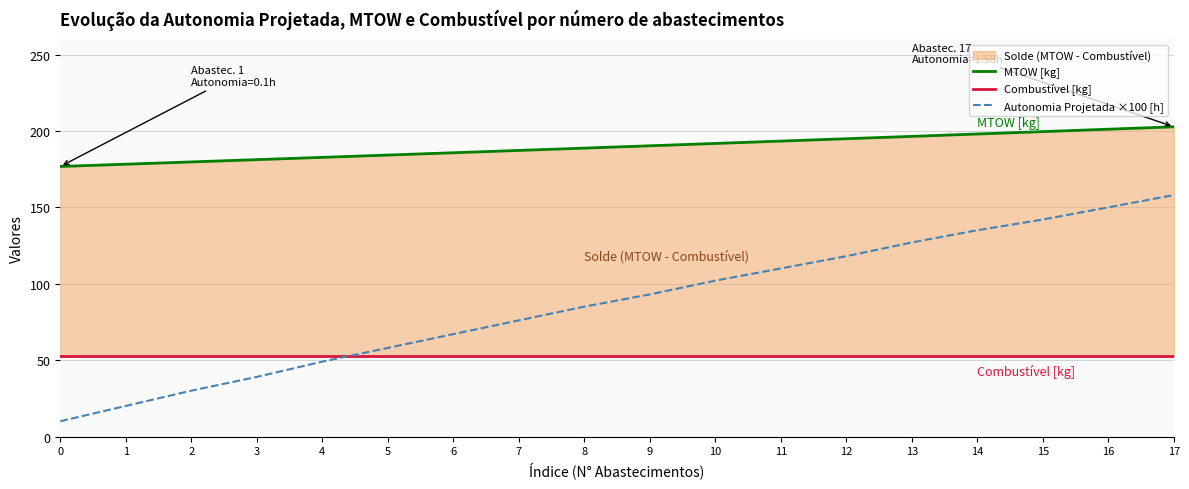

What is the sum of the MTOW [kg] values at 9 and 0?

367.0